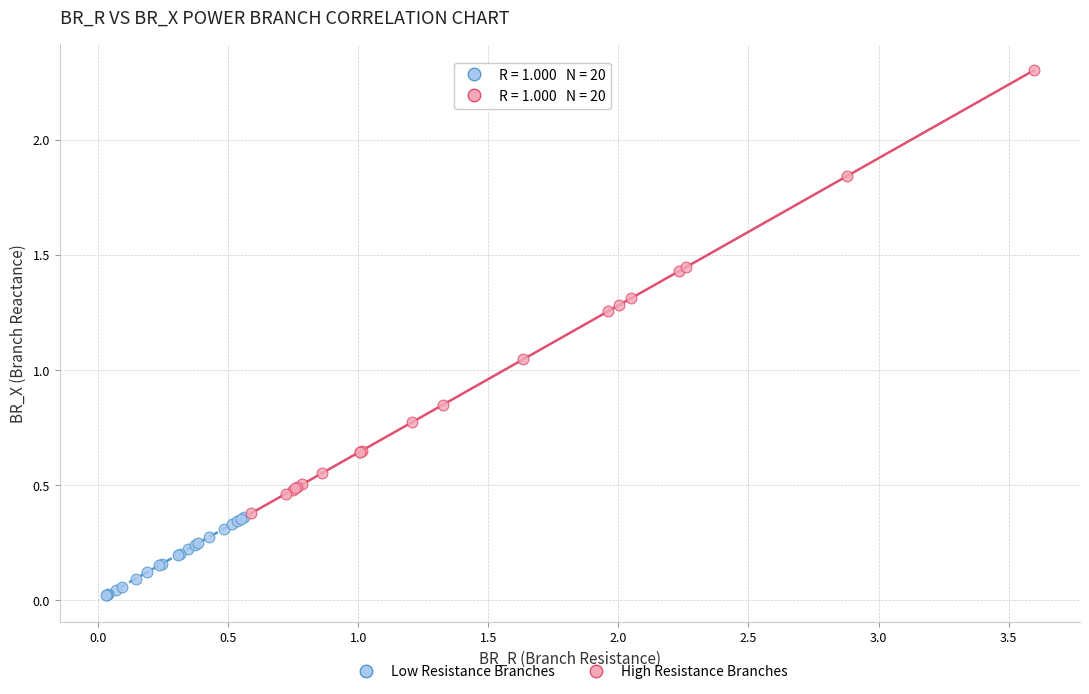

Which series contains the lowest Y value?

Low Resistance Branches